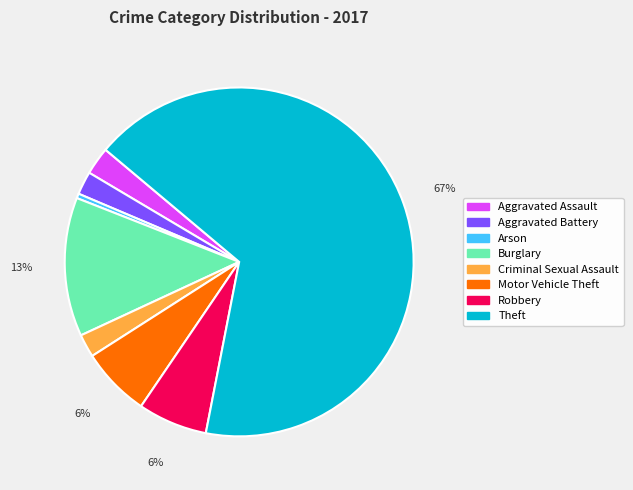

Which slice is the largest?

Theft